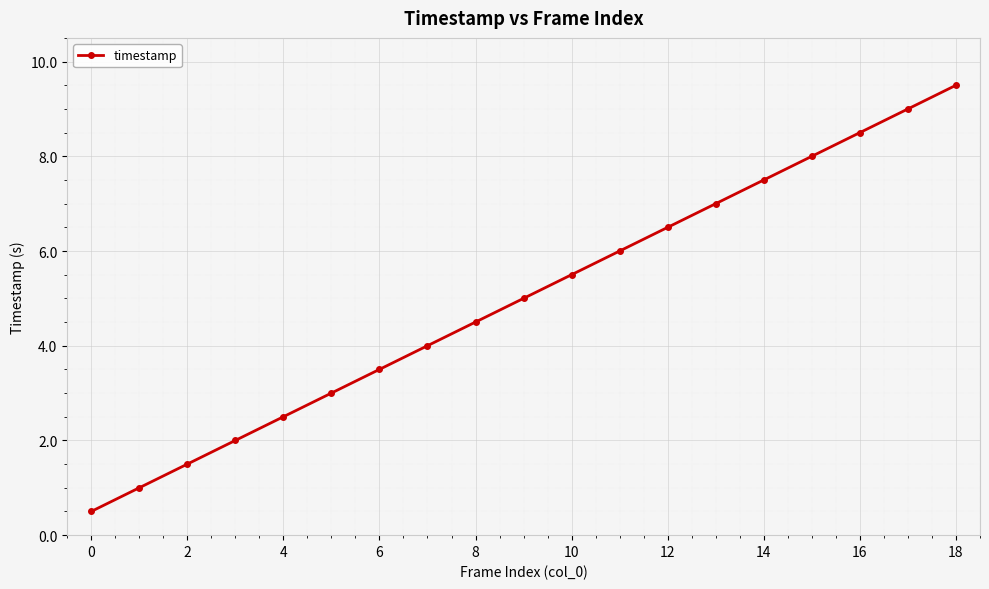

What is the difference between the maximum and minimum values?

9.0